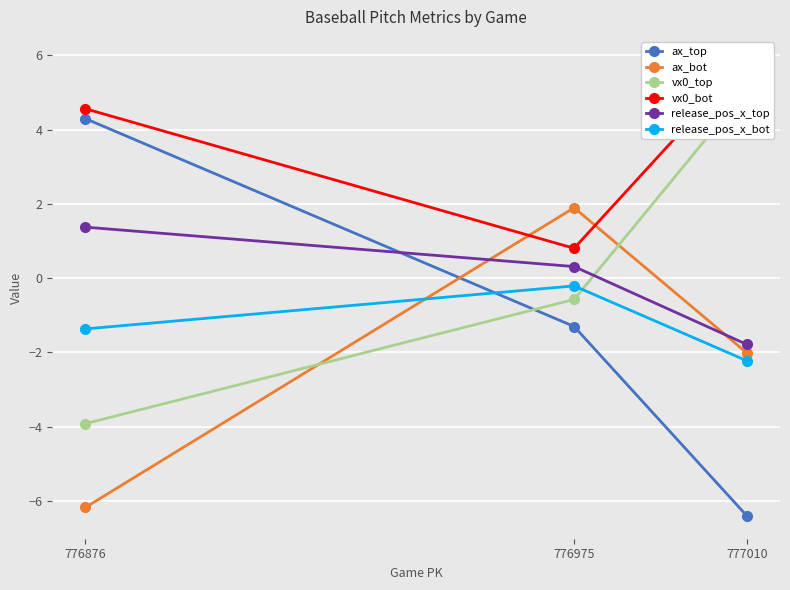

Rank the series by their maximum value, from highest to lowest.

vx0_bot, vx0_top, ax_top, ax_bot, release_pos_x_top, release_pos_x_bot